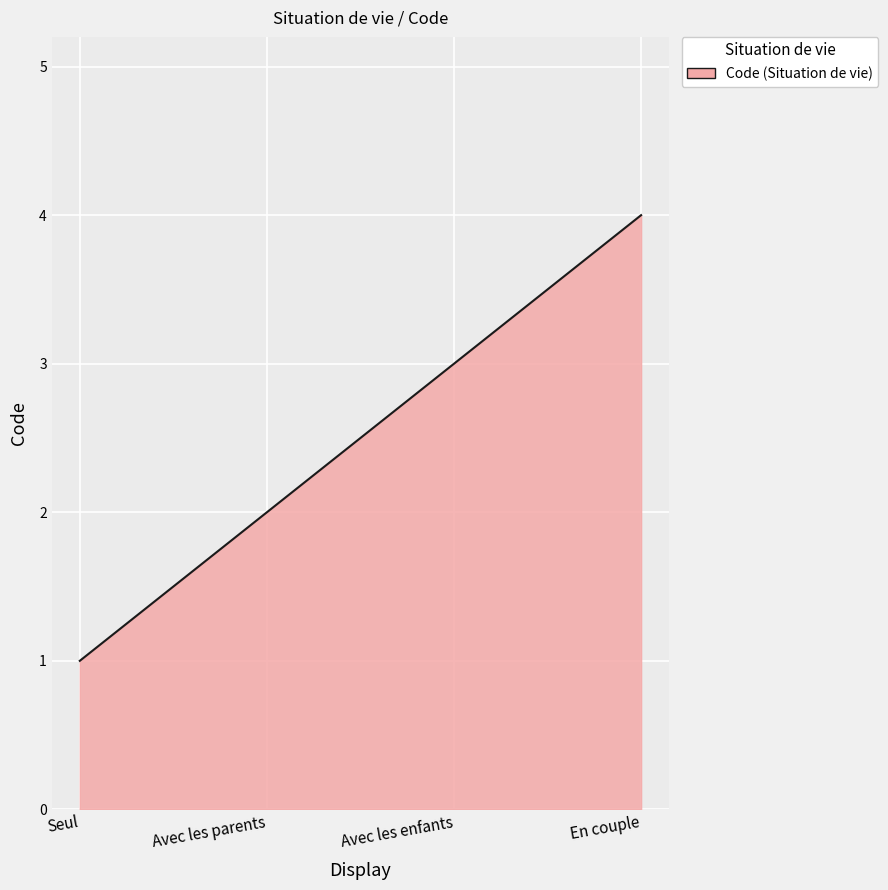

What is the minimum value shown in the chart?

1.0